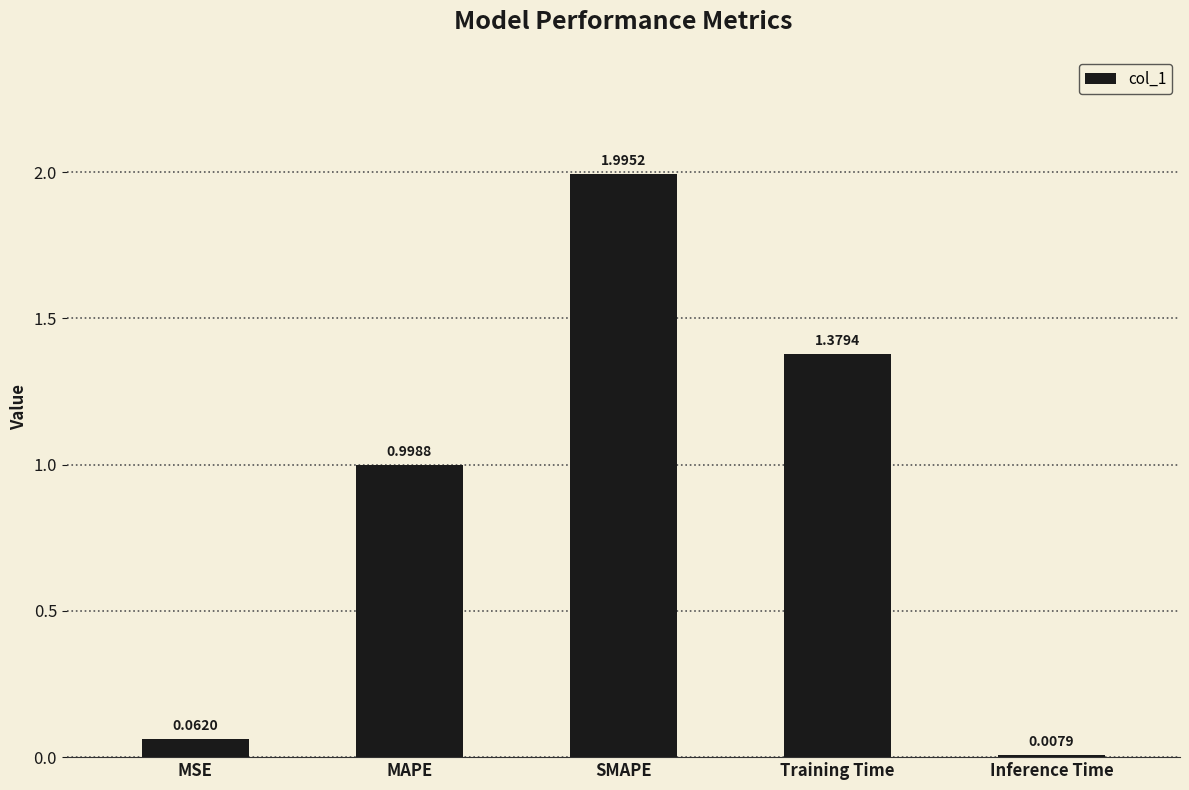

What is the sum of the values at SMAPE and MAPE?

3.0